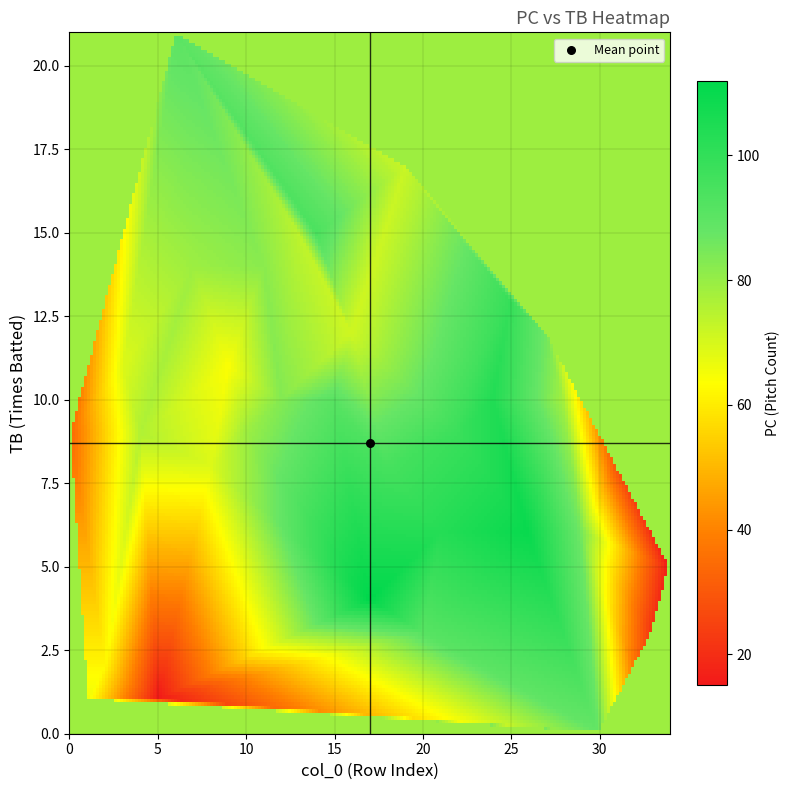

What is the approximate value of 26 at TB?

6